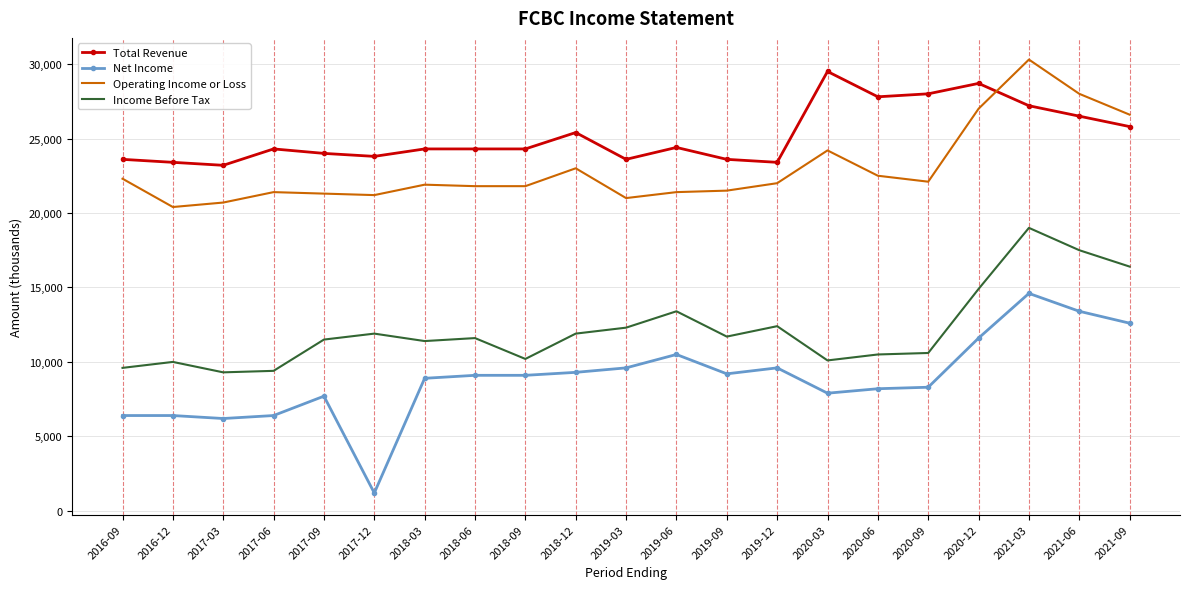

The value of Total Revenue at 2016-12 is 23400. True or false?

True